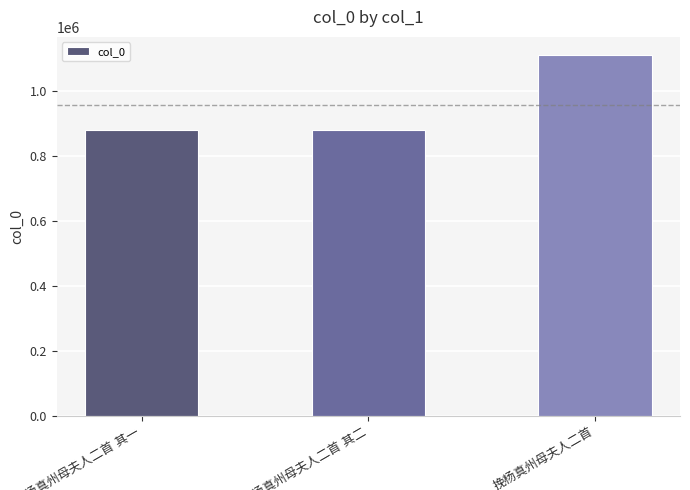

How many data points are less than 880083?

1